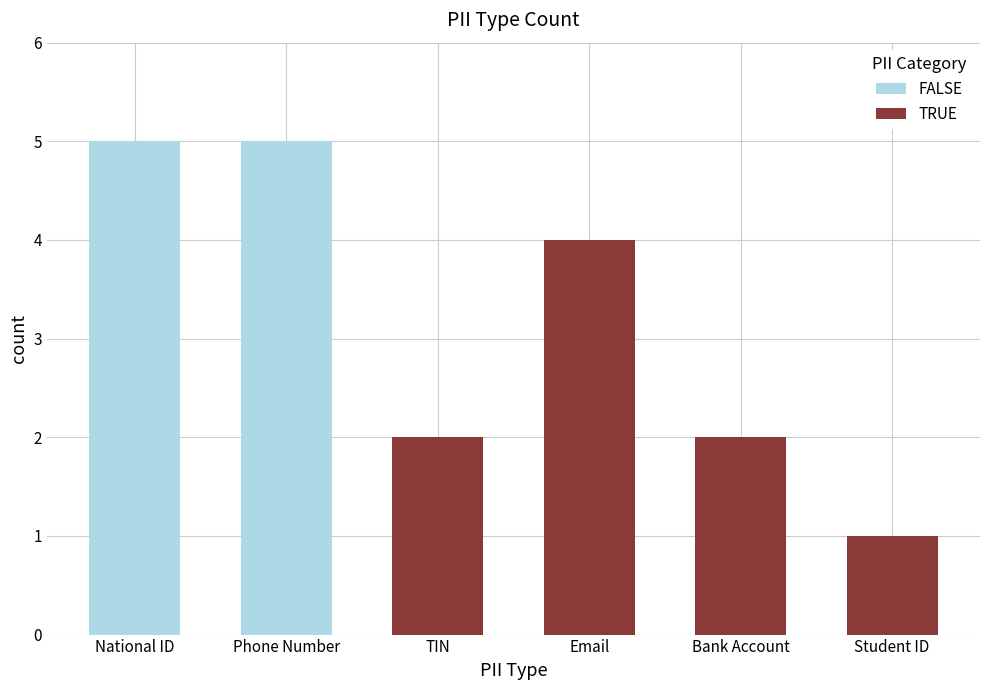

What is the change in value from Phone Number to Student ID?

-4